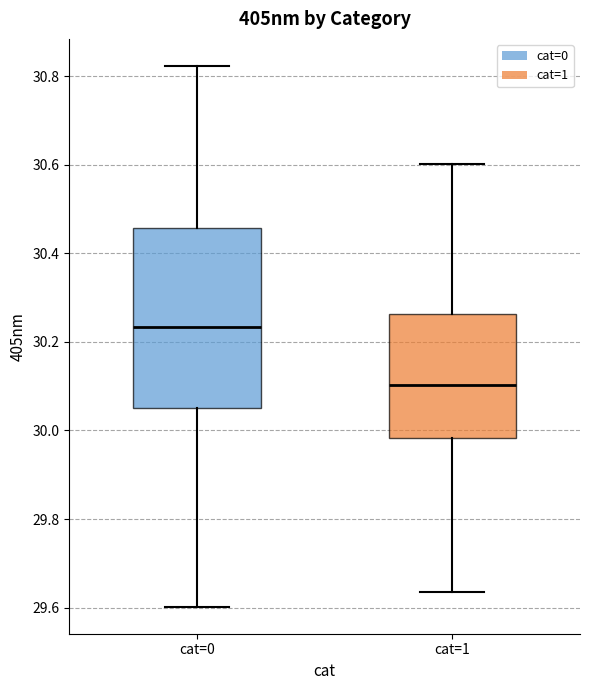

Comparing the boxes themselves (not the whiskers), which one is the tallest?

cat=0